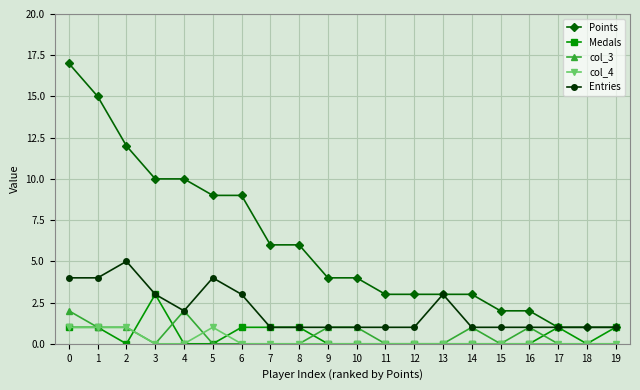

How many data points does each series have?

20